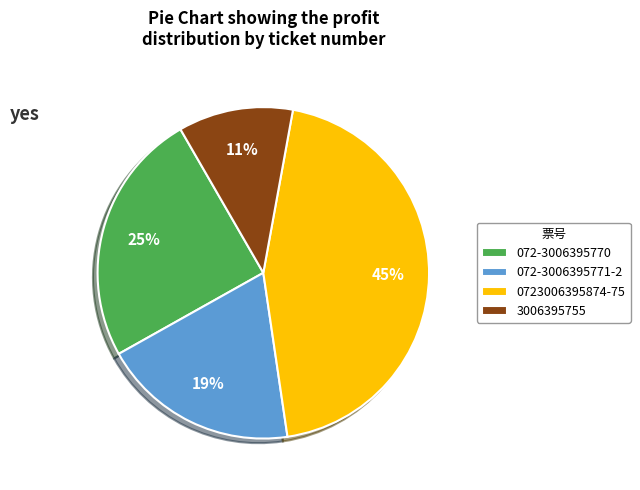

Count the number of slices in the pie.

4